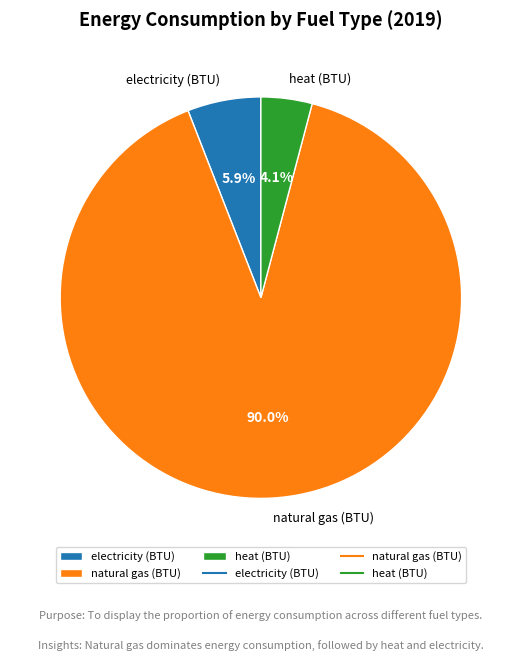

What portion of the pie excludes electricity (BTU)?

94.1%